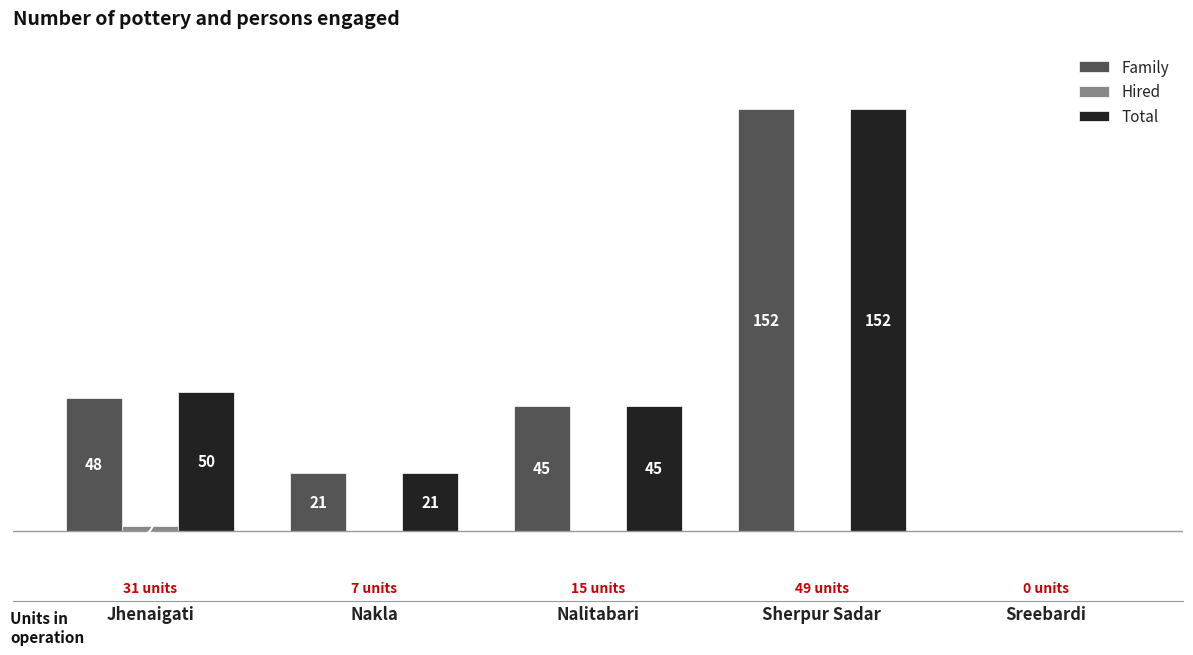

Which category has the highest value in the Family series?

Sherpur Sadar